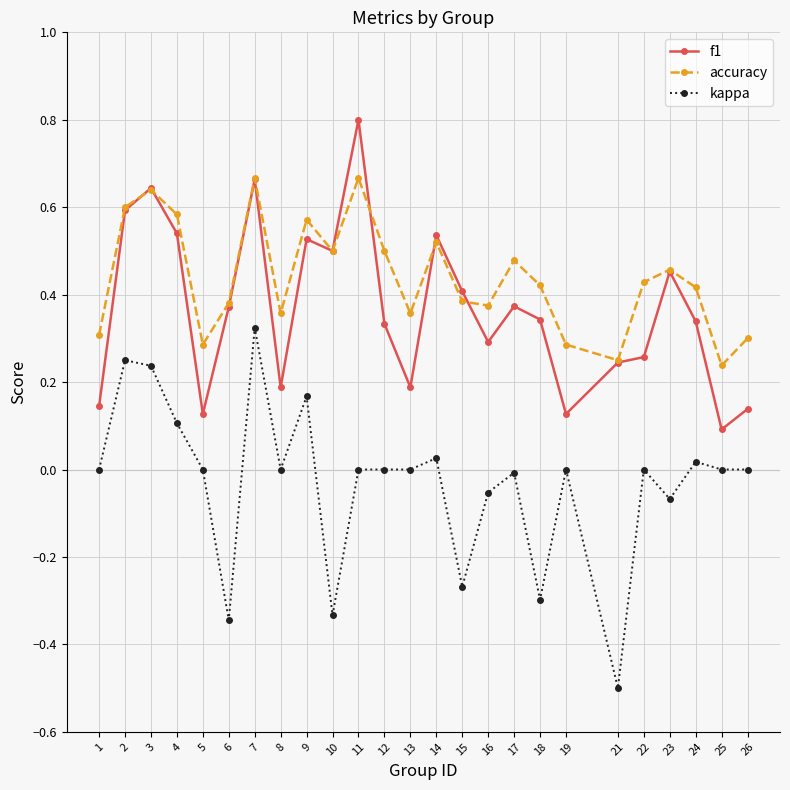

In accuracy, how many points are higher than both neighbors (excluding endpoints)?

7